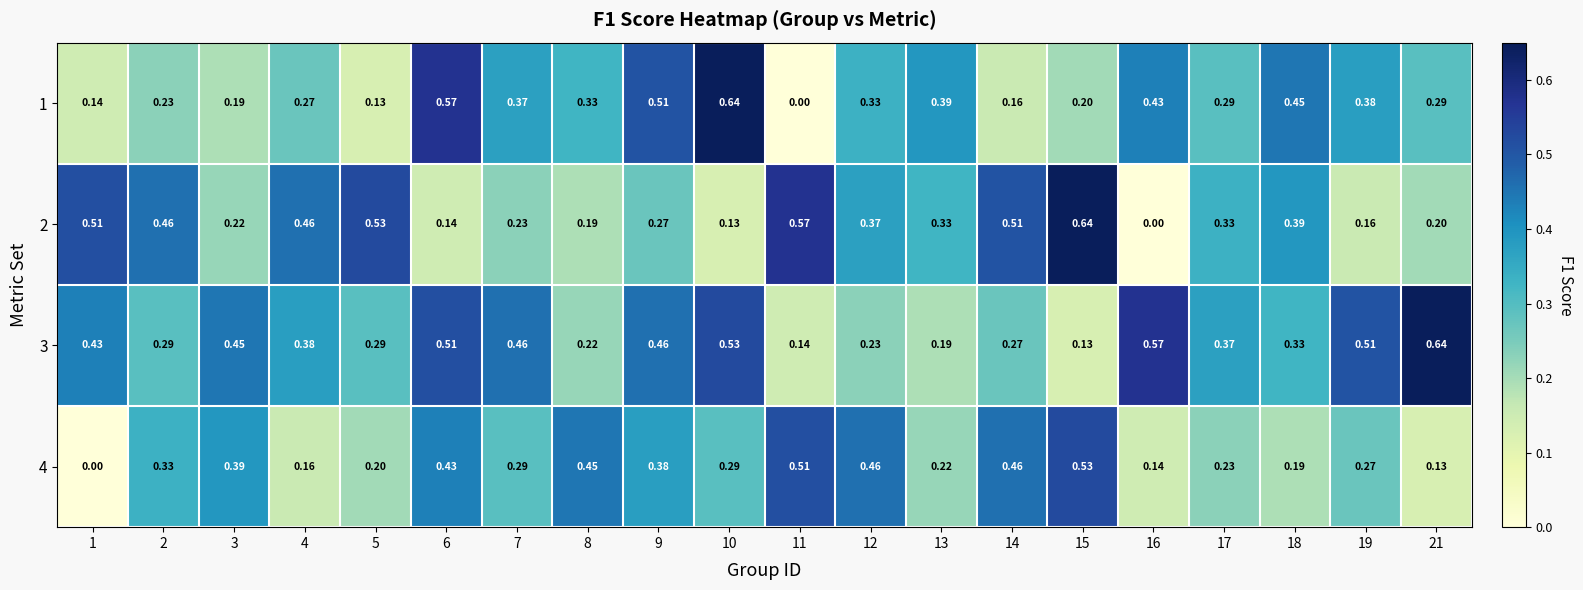

At how many categories does at least one series exceed 0?

20